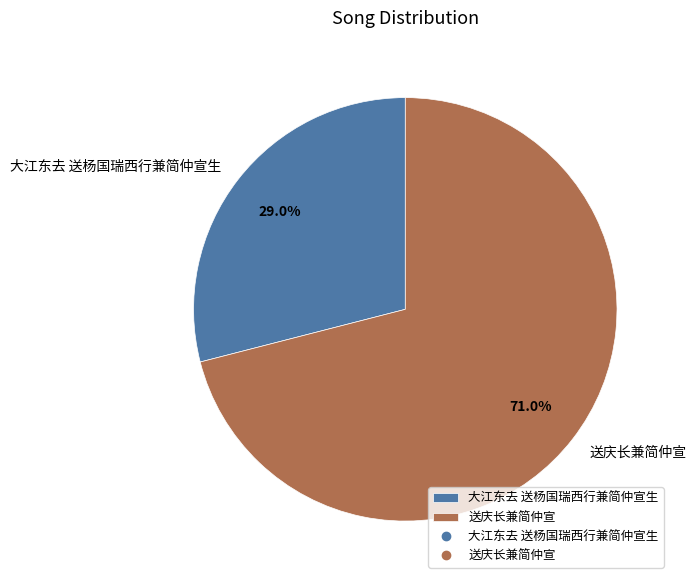

How many segments does this pie chart have?

2